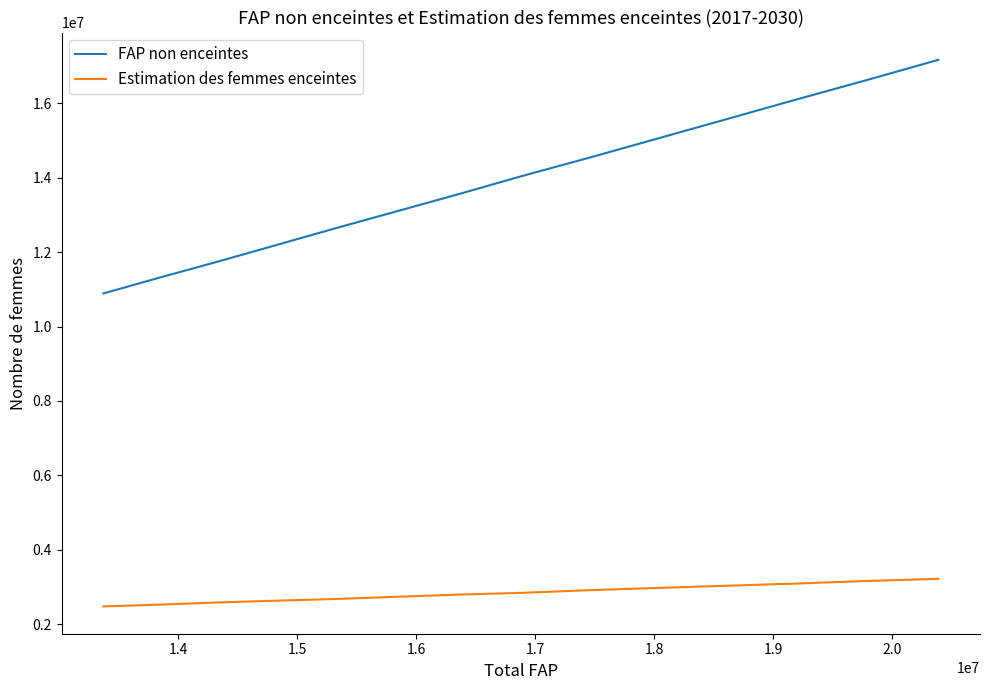

List the series in order of their peak value, lowest first.

Estimation des femmes enceintes, FAP non enceintes